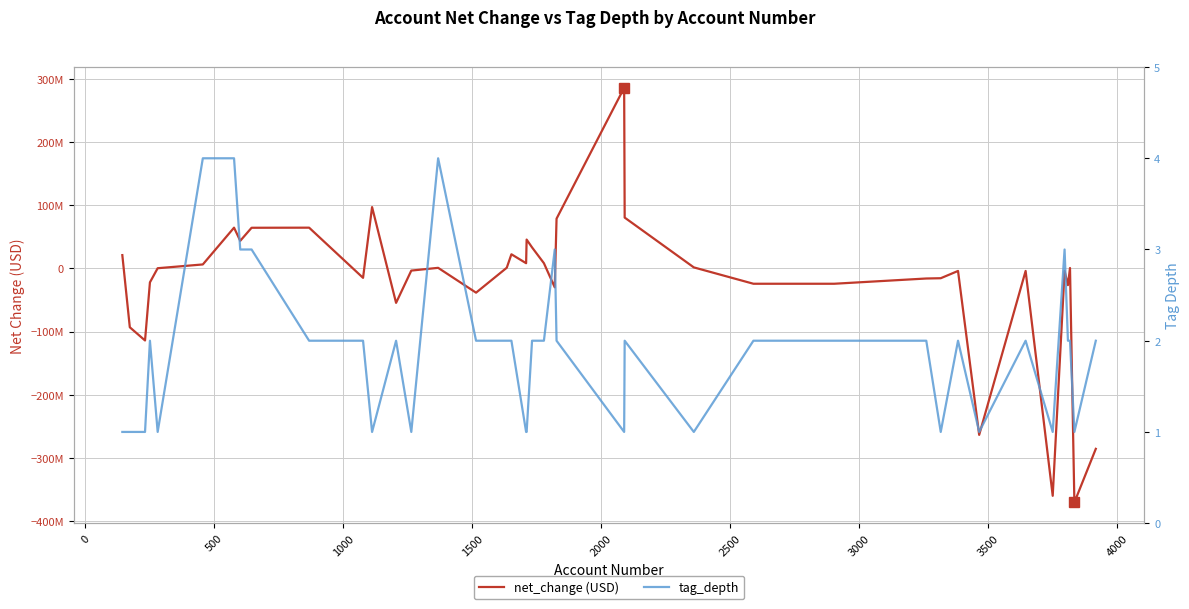

Does the chart display data point markers on the line(s)?

No